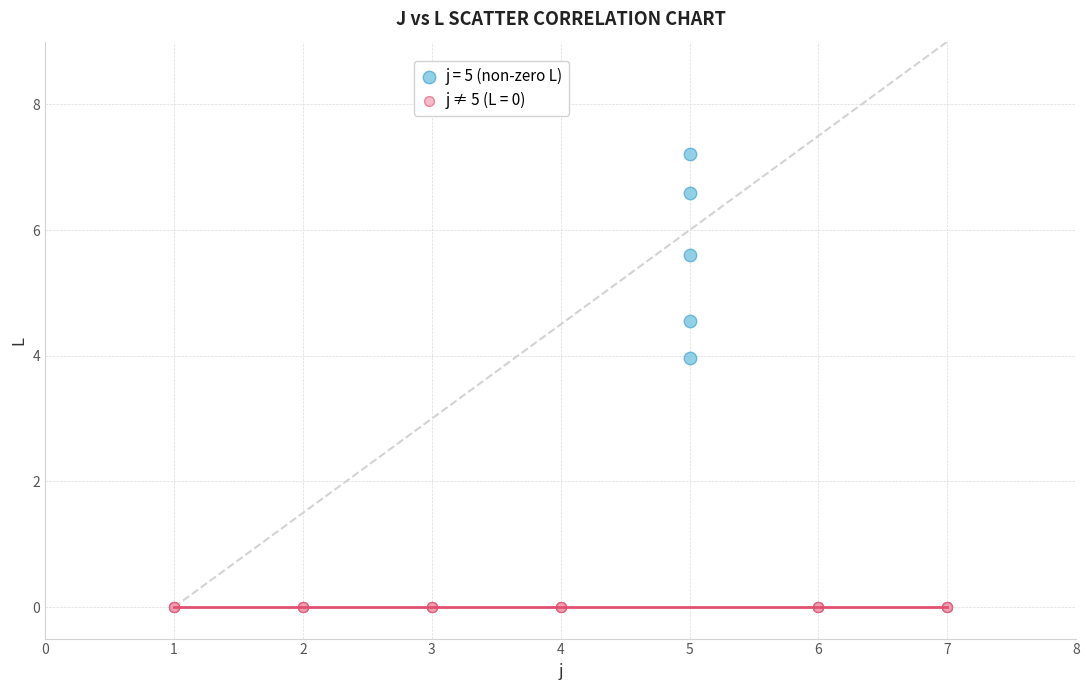

Which series contains the highest Y value?

j = 5 (non-zero L)